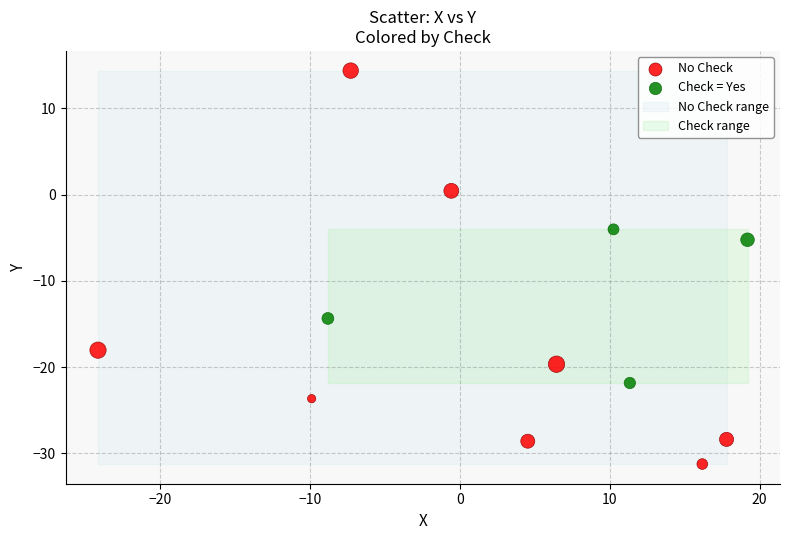

Which series reaches the maximum Y coordinate?

No Check